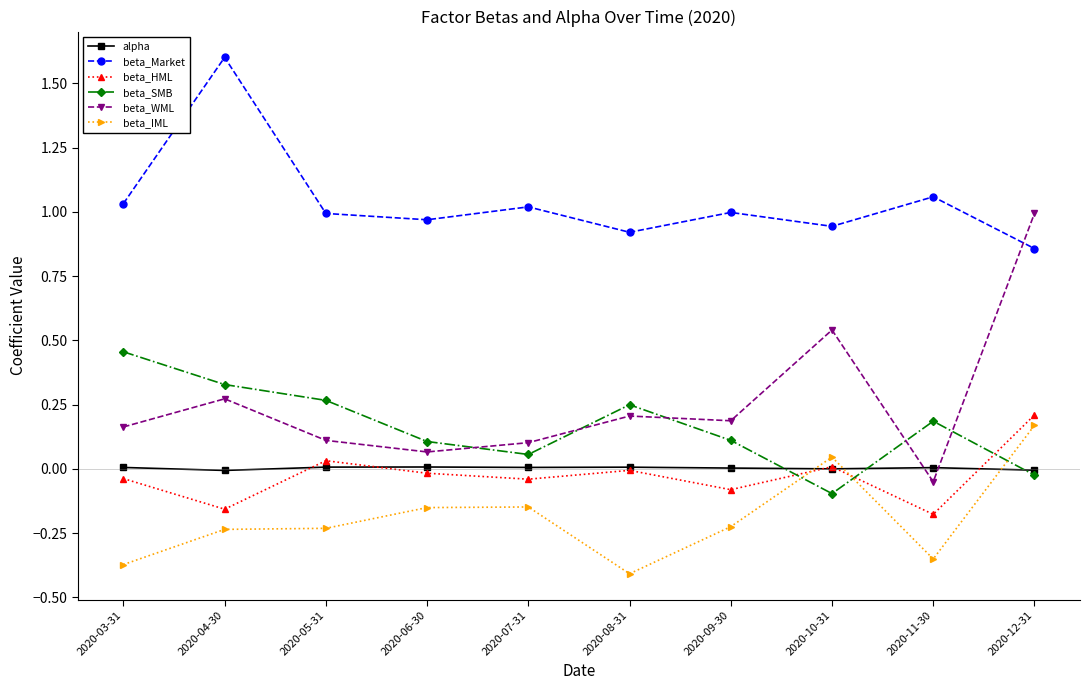

True or false: alpha has a value of 0.0 at 2020-08-31.

True